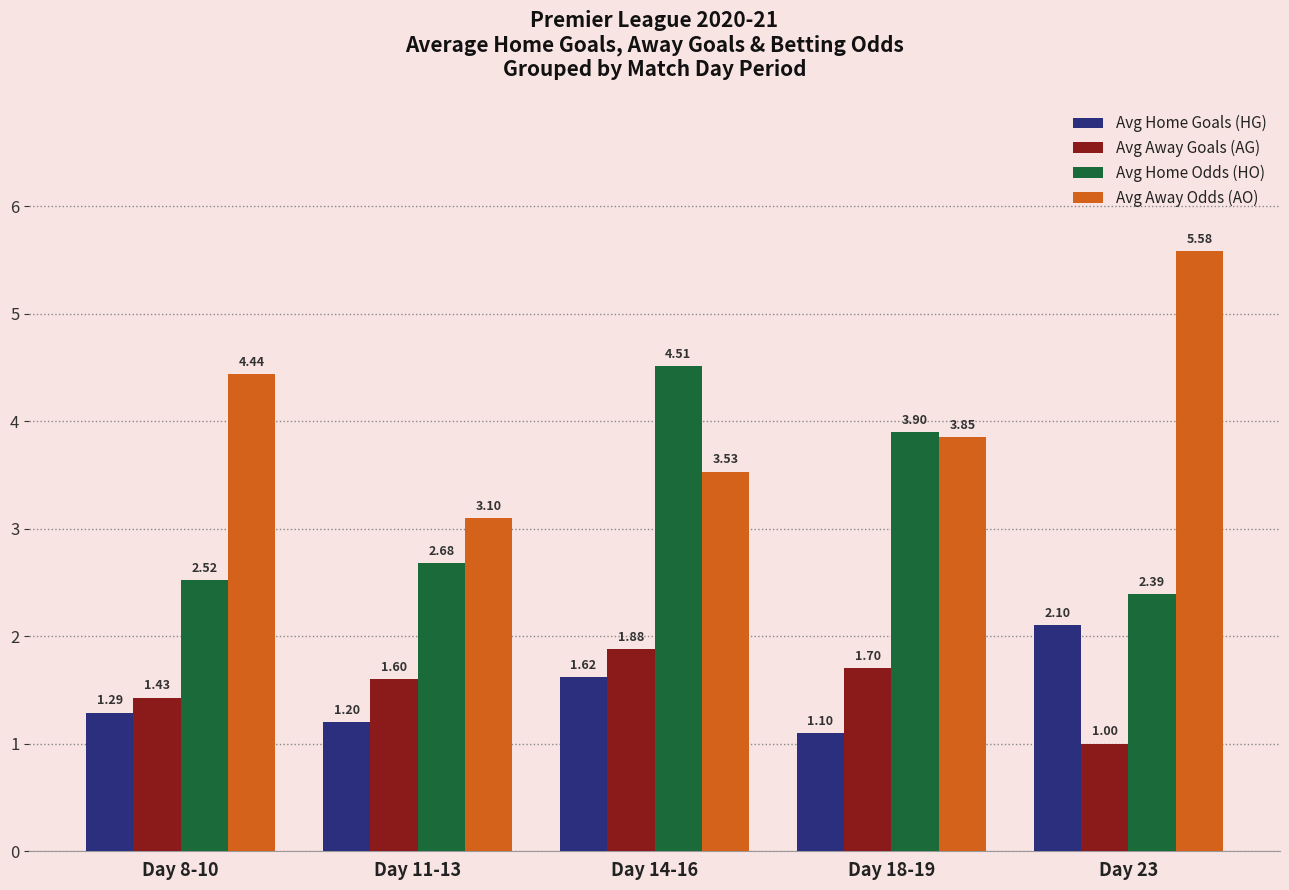

What is the total value across all series at Day 23?

11.1